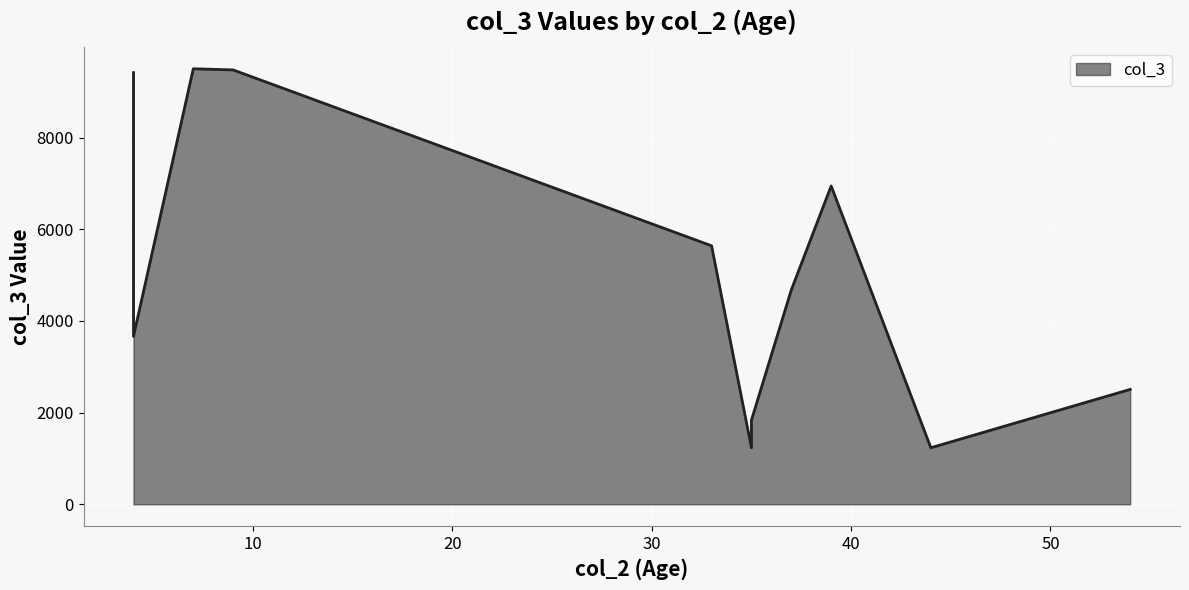

Does the chart display data point markers on the line(s)?

No